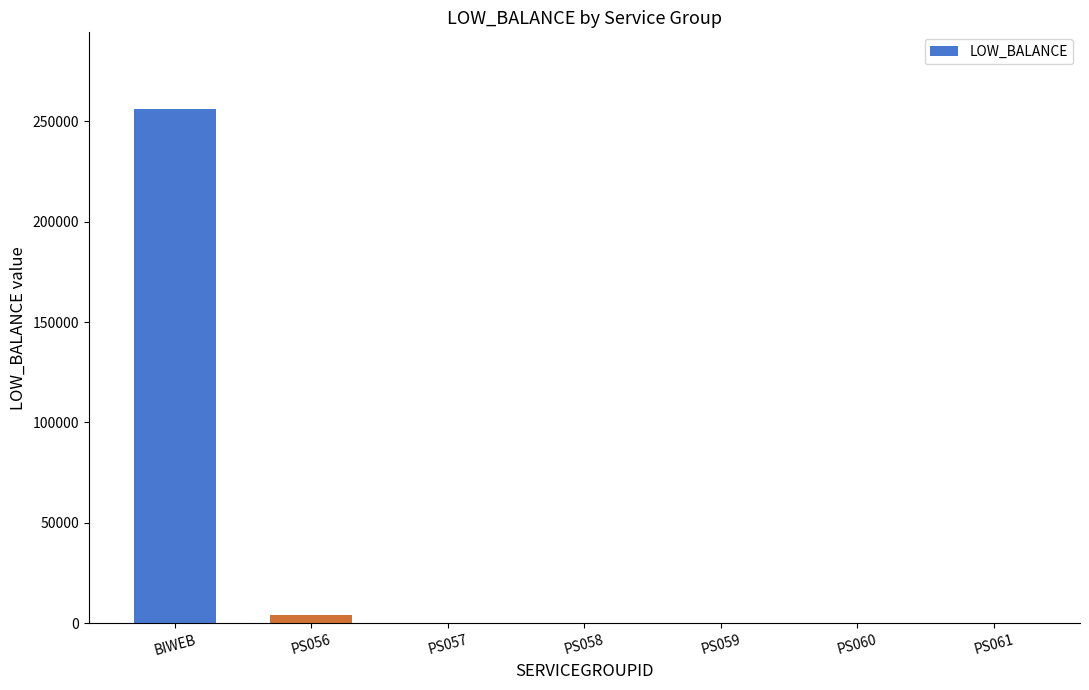

What is the change in value from BIWEB to PS060?

-256000